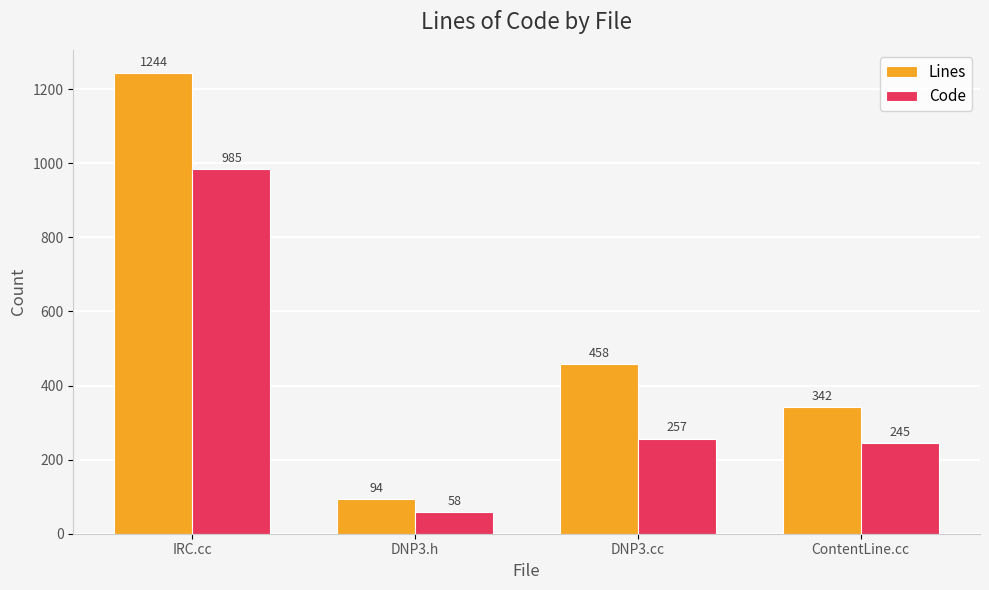

What is the total value across all series at DNP3.cc?

715